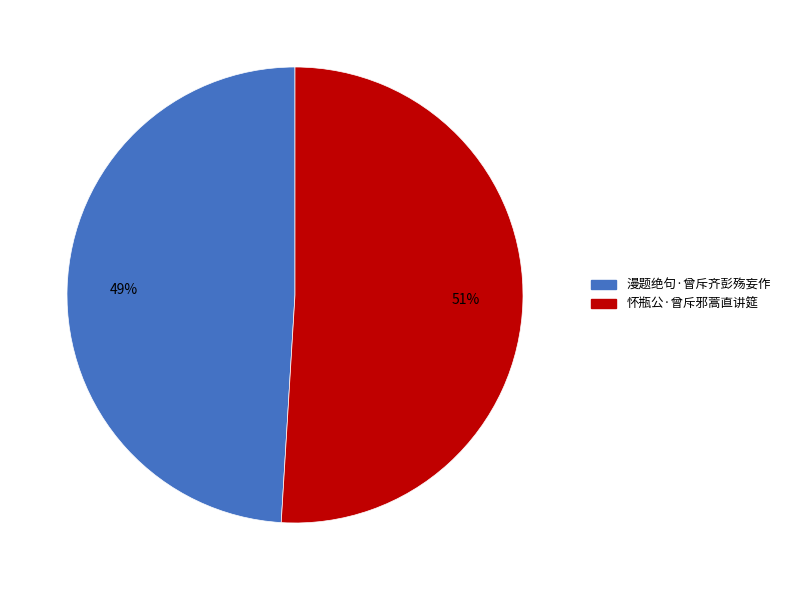

To the nearest percent, what is the combined percentage of 漫题绝句·曾斥齐彭殇妄作 and 怀瓶公·曾斥邪蒿直讲筵?

100%